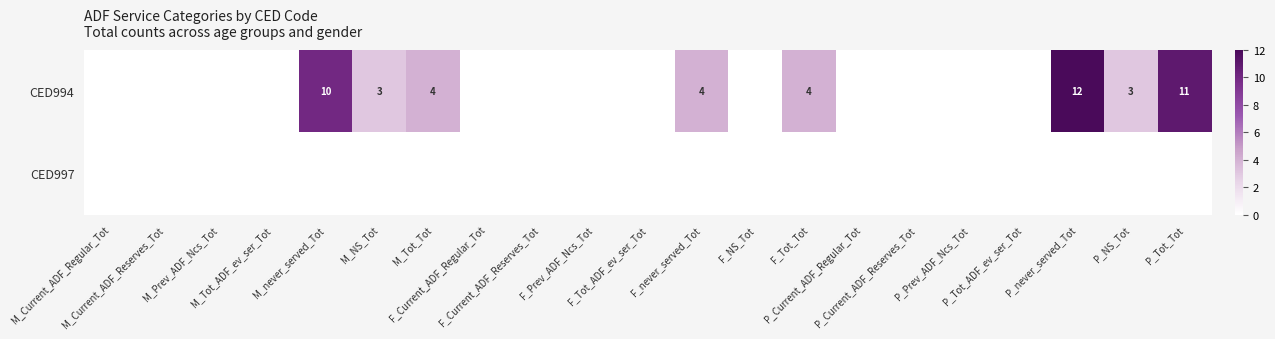

Rank the series by their average value, from lowest to highest.

CED997, CED994